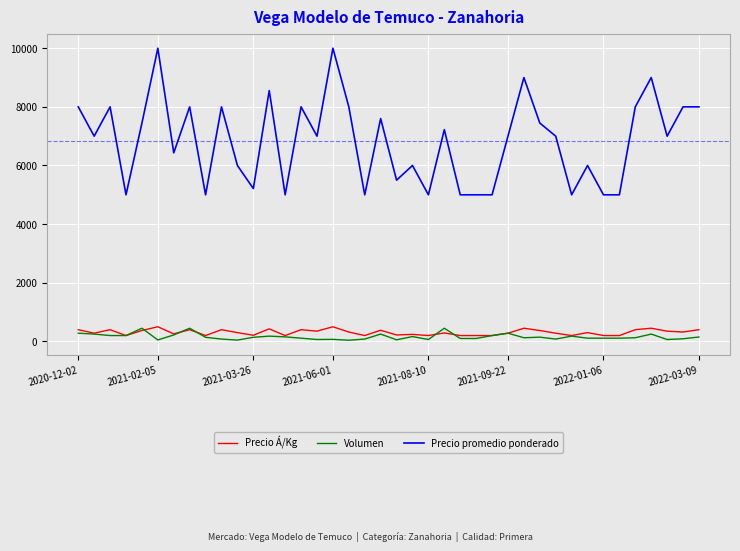

Which series has the largest total across all categories?

Precio promedio ponderado